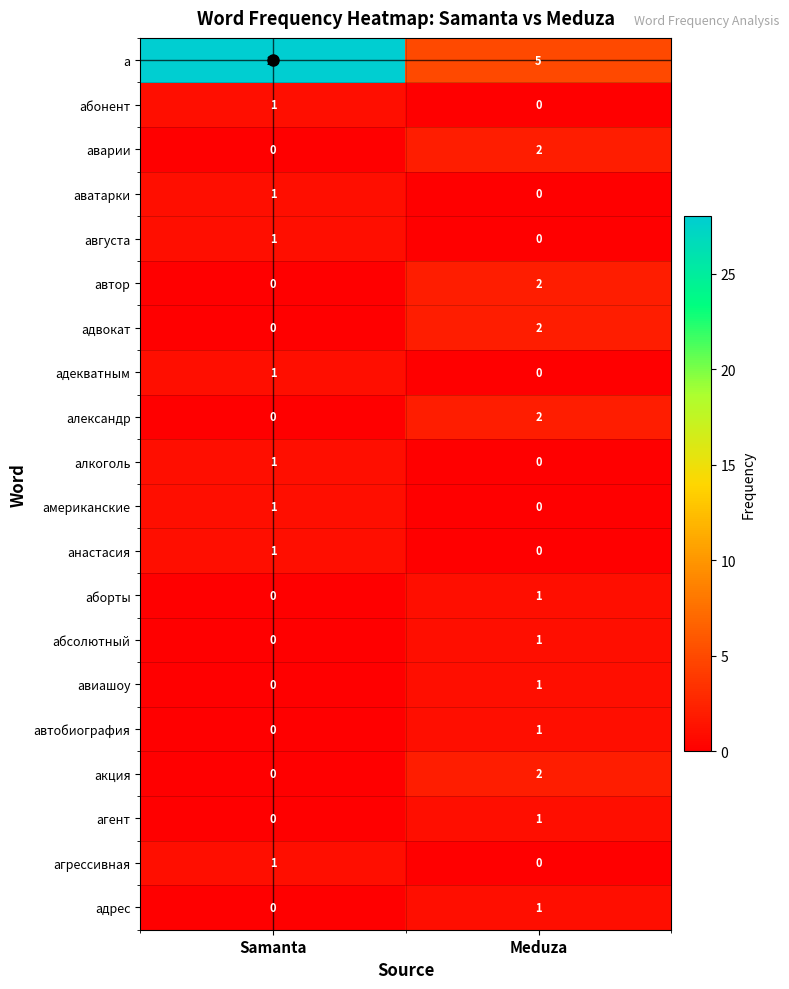

How many values in the абонент series are below 1?

1